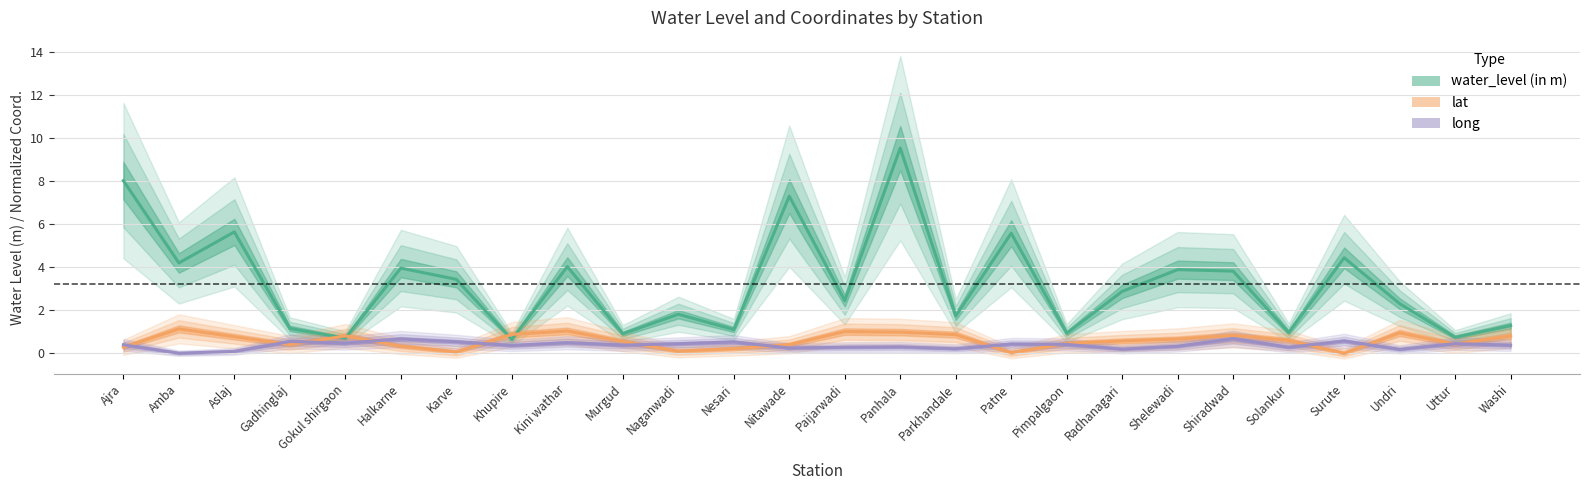

Where is long nearest to the value 0?

Amba